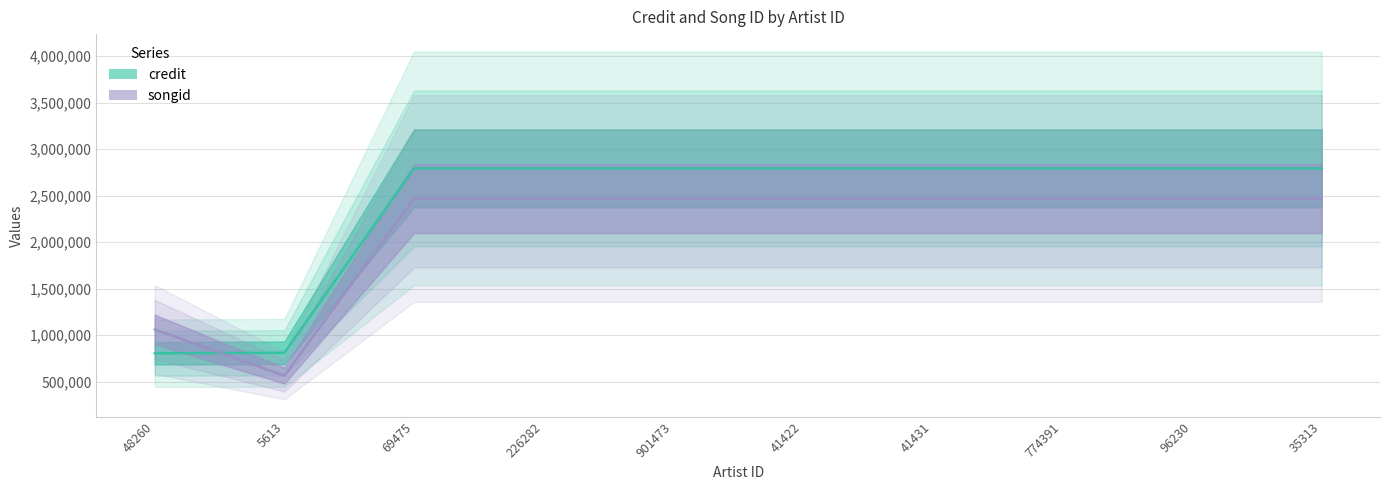

Is it true that songid equals 367030 at 5613?

False